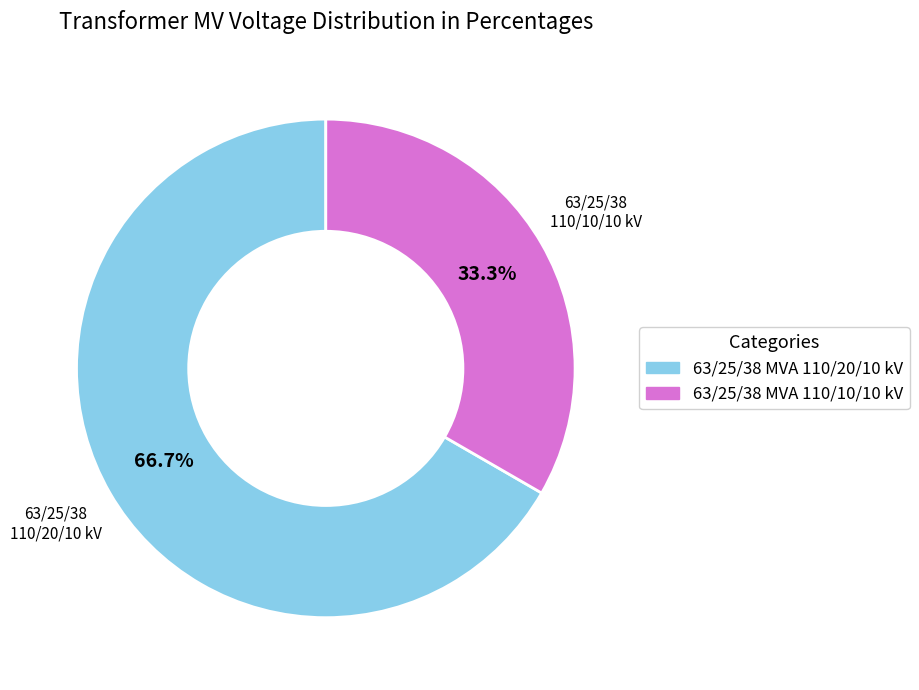

How much of the chart is everything except 63/25/38 MVA 110/10/10 kV?

66.7%